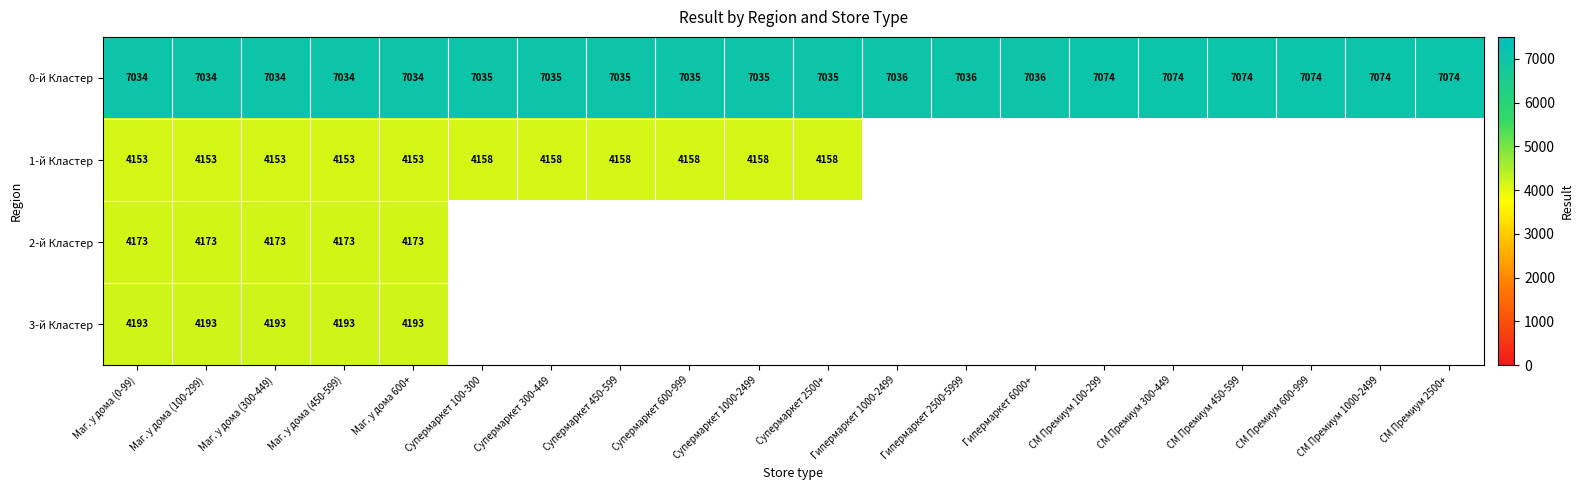

True or false: 1-й Кластер has a value of 4153 at Маг. у дома (450-599).

True